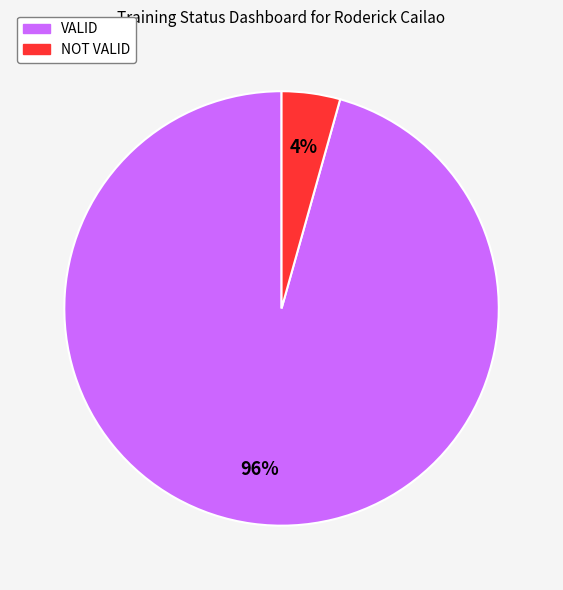

What is the largest slice in the pie chart?

VALID